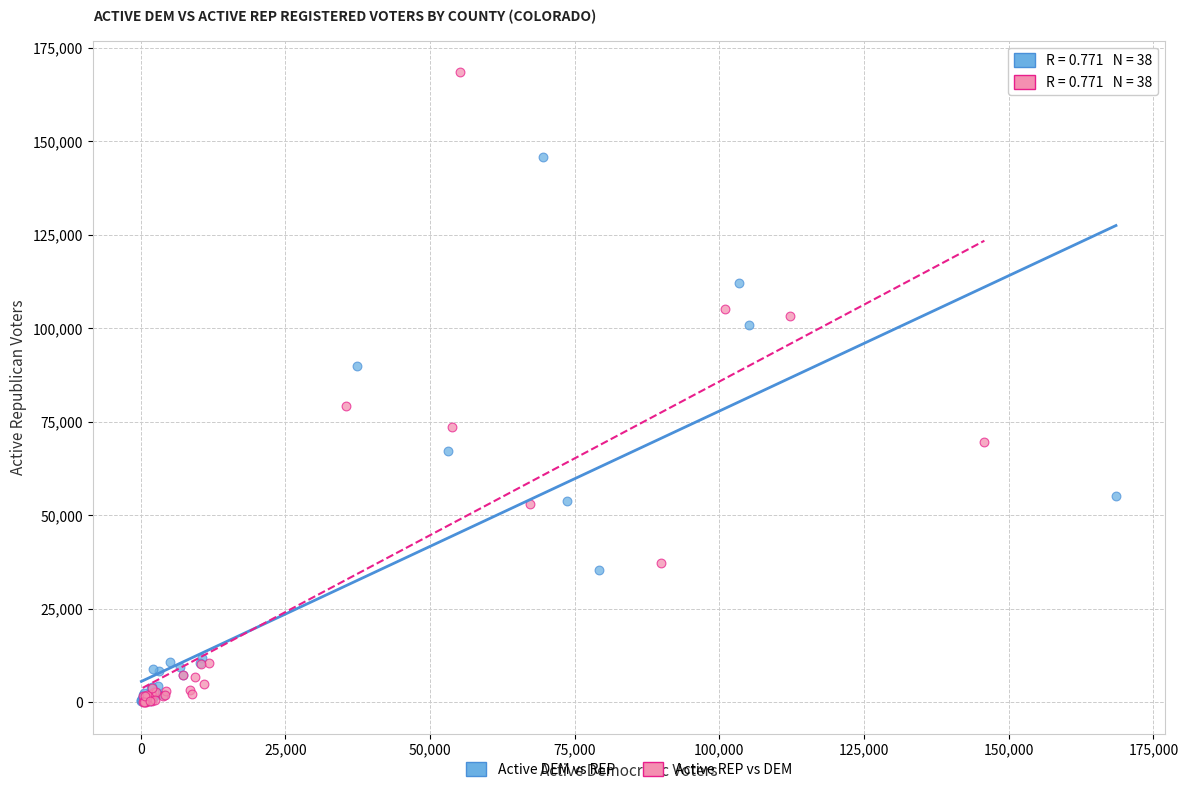

What are all the series names shown in the legend?

Active DEM vs REP, Active REP vs DEM